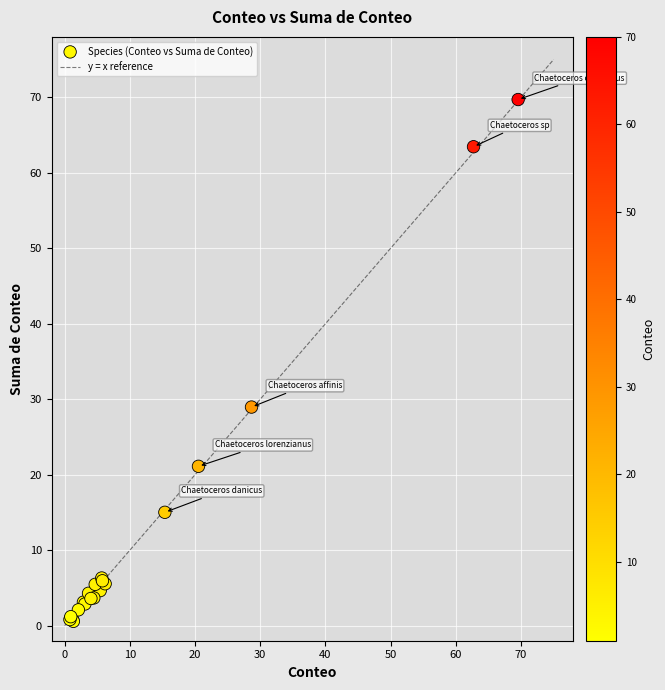

What Y value in the scatter plot is closest to 35?

29.0